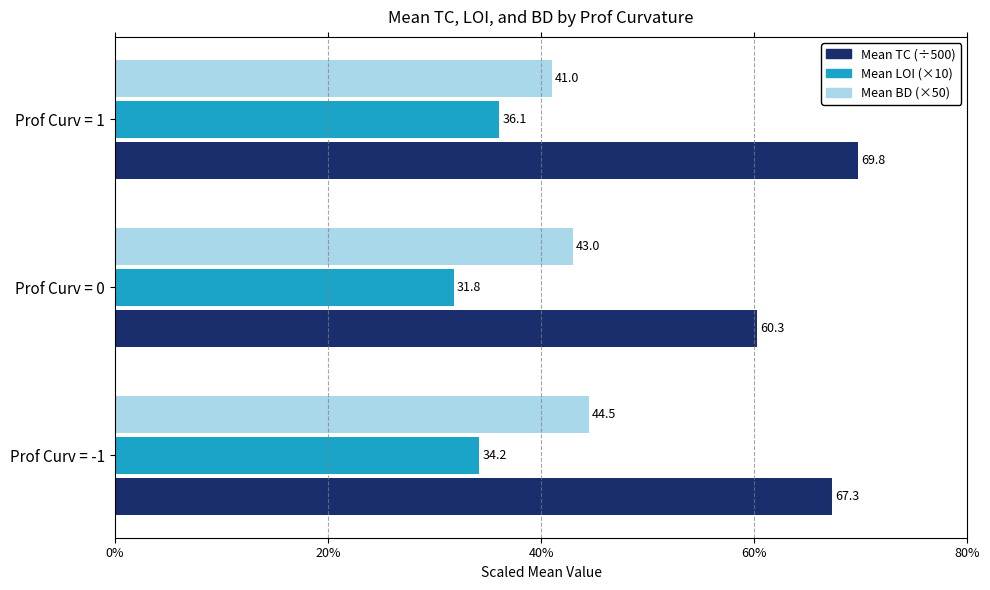

At how many categories does at least one series exceed 43?

3